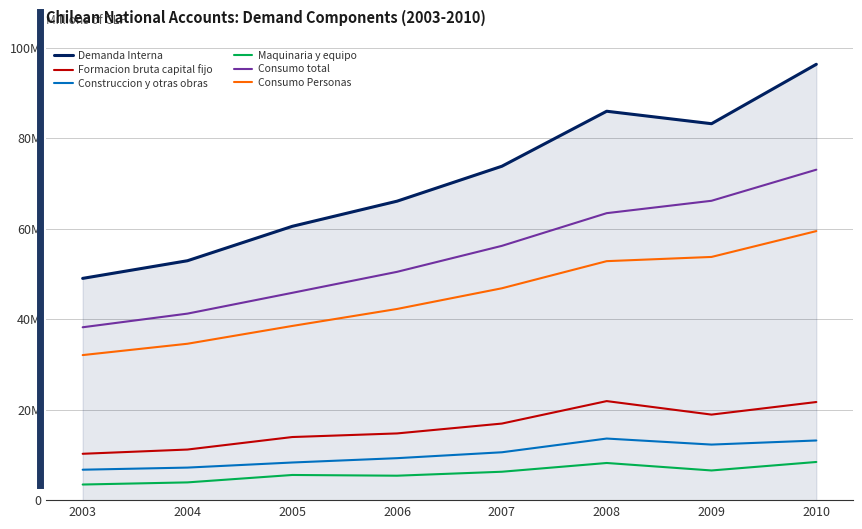

True or false: Consumo Personas and Consumo total intersect in this chart.

False